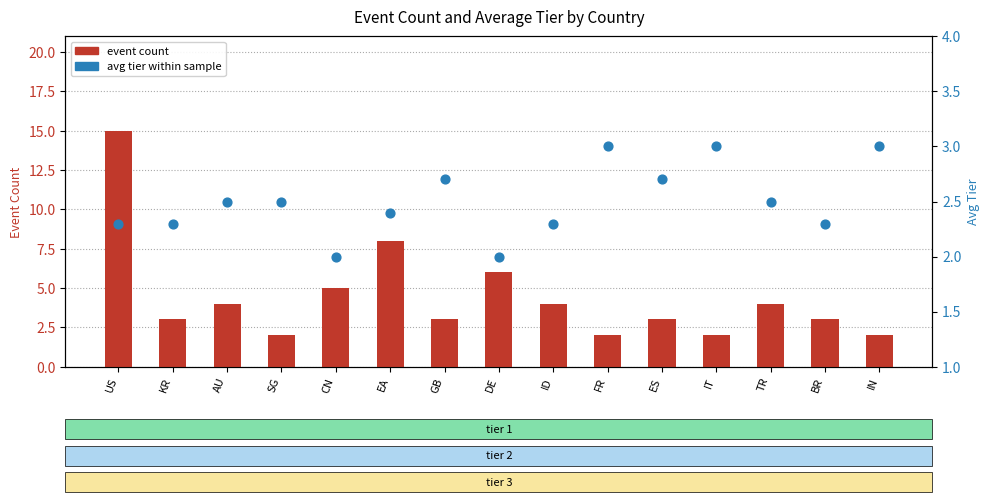

At how many categories does at least one series exceed 14?

1